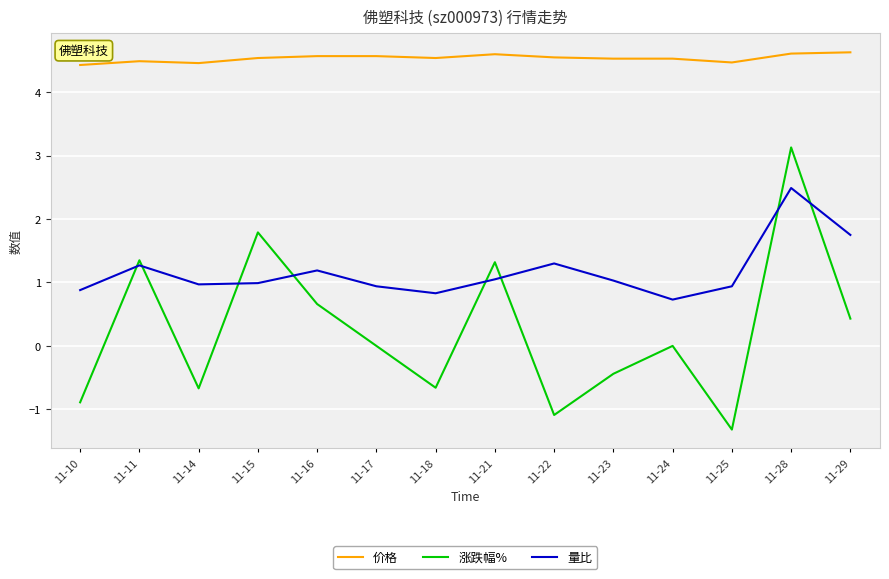

At 11-28, list the series in order from smallest to largest.

量比, 涨跌幅%, 价格